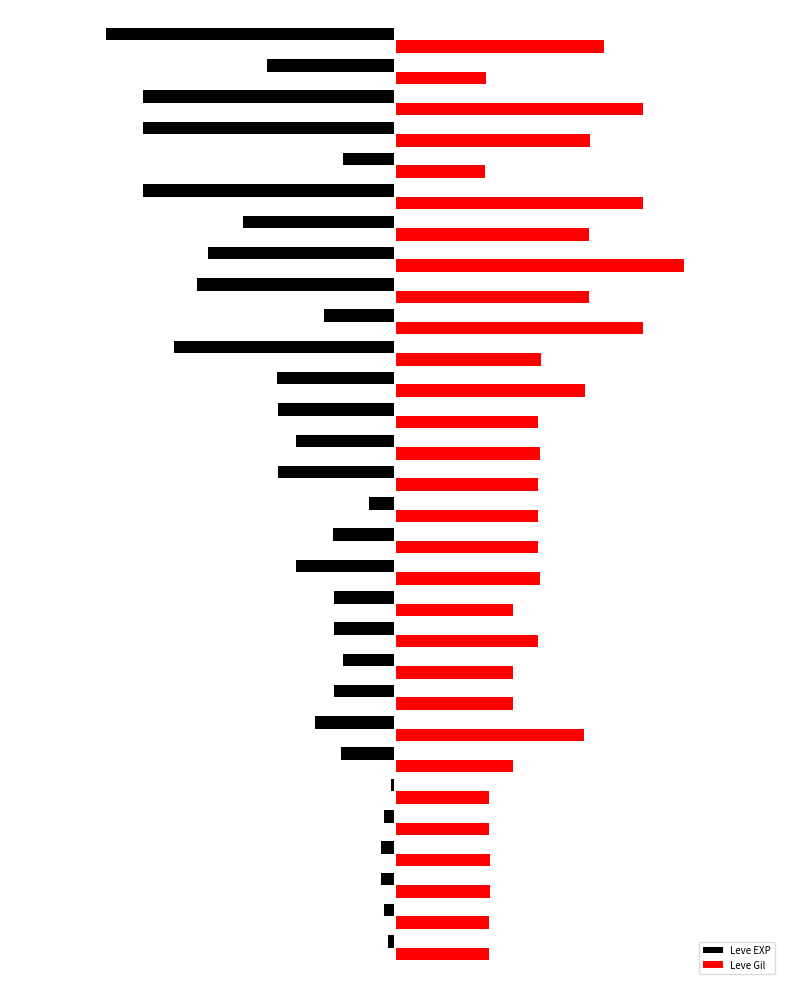

What are all the series names shown in the legend?

Leve EXP, Leve Gil